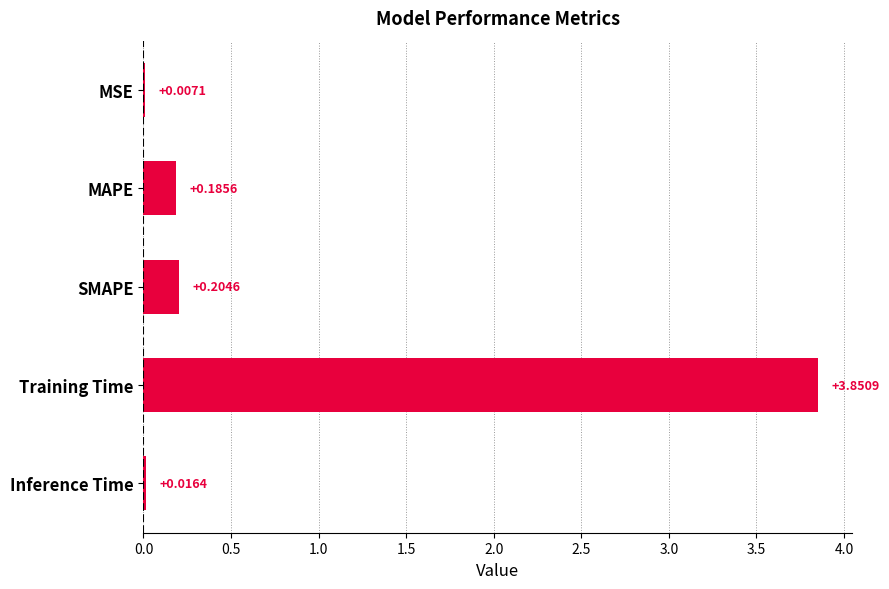

What is the change in value from MSE to MAPE?

+0.2